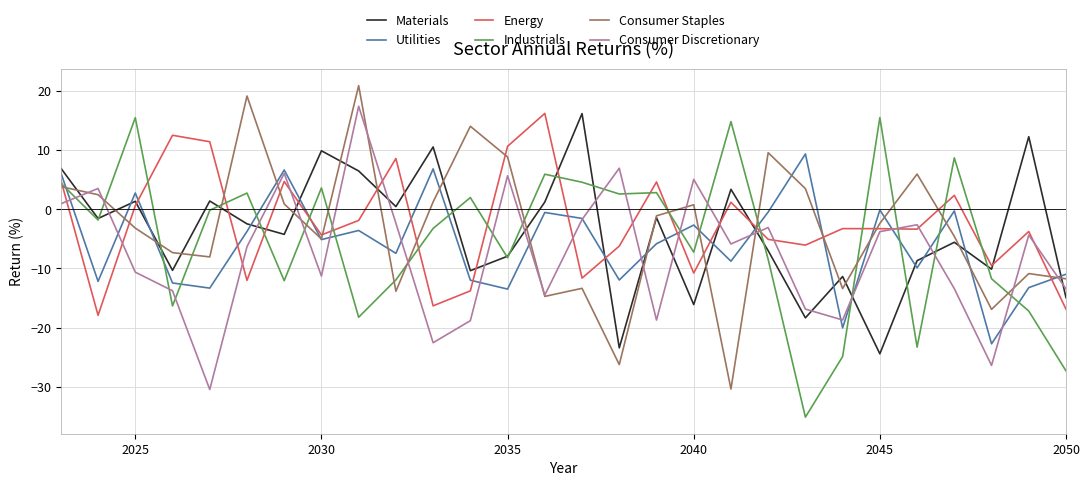

True or false: Utilities and Industrials intersect in this chart.

True